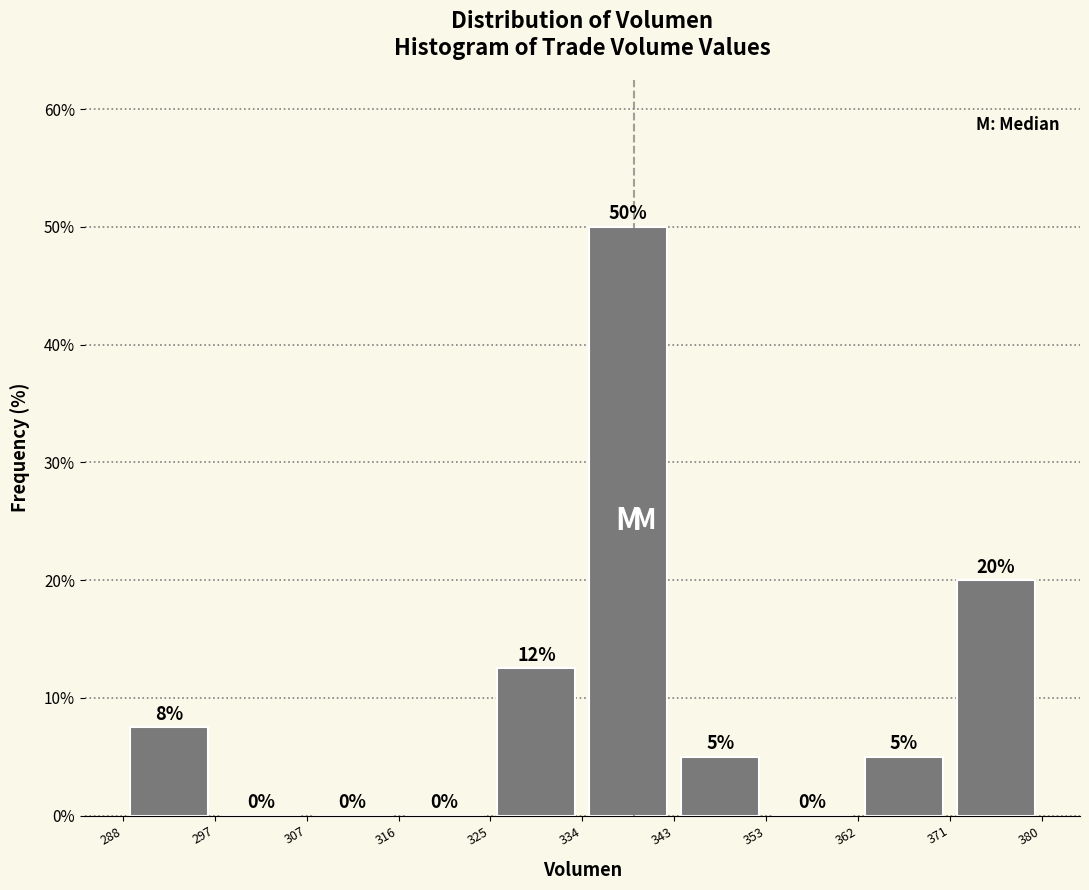

Over which range of the x-axis is the bar tallest?

334 to 343